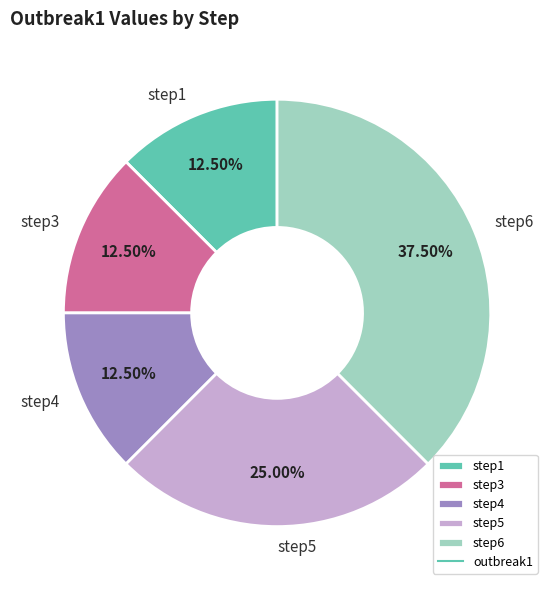

What is the ratio of the value at step6 to the value at step3?

3.0